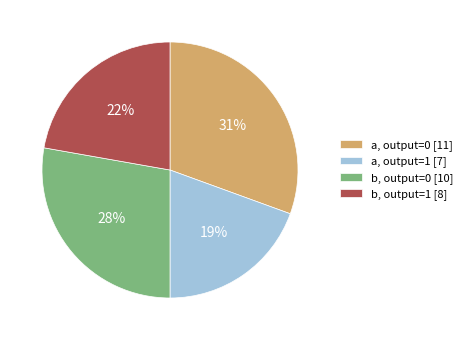

What is the ratio of the value at b, output=1 [8] to the value at a, output=0 [11]?

0.7